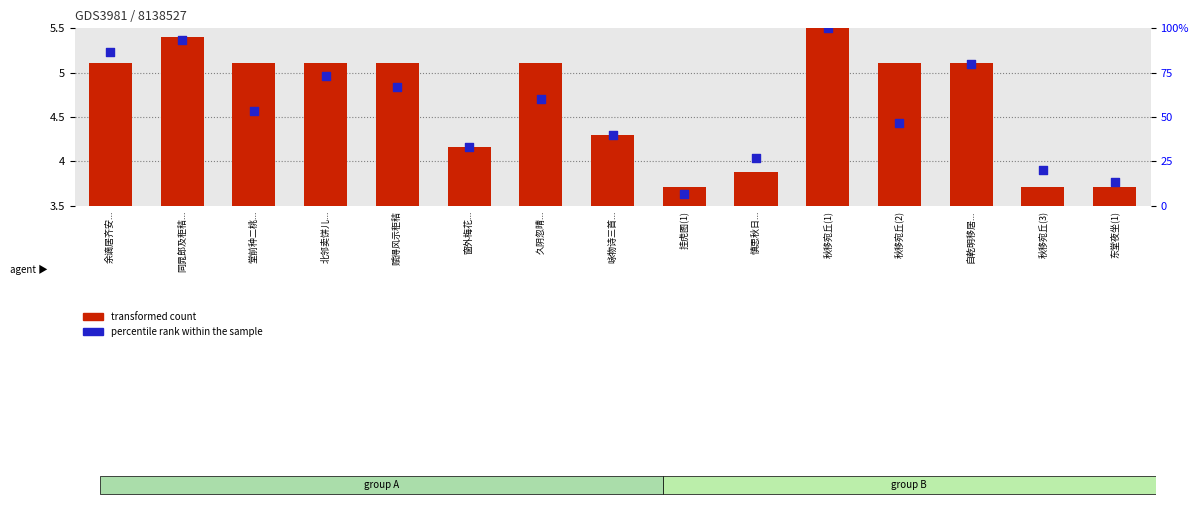

At how many categories does at least one series exceed 77?

4